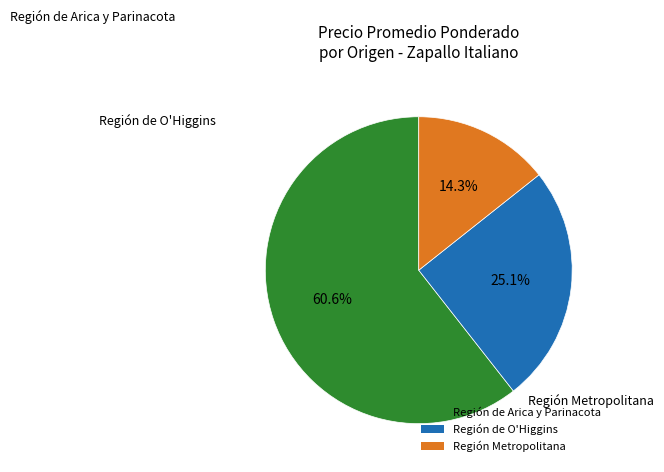

Rank the categories by value from highest to lowest.

Región de Arica y Parinacota, Región de O'Higgins, Región Metropolitana